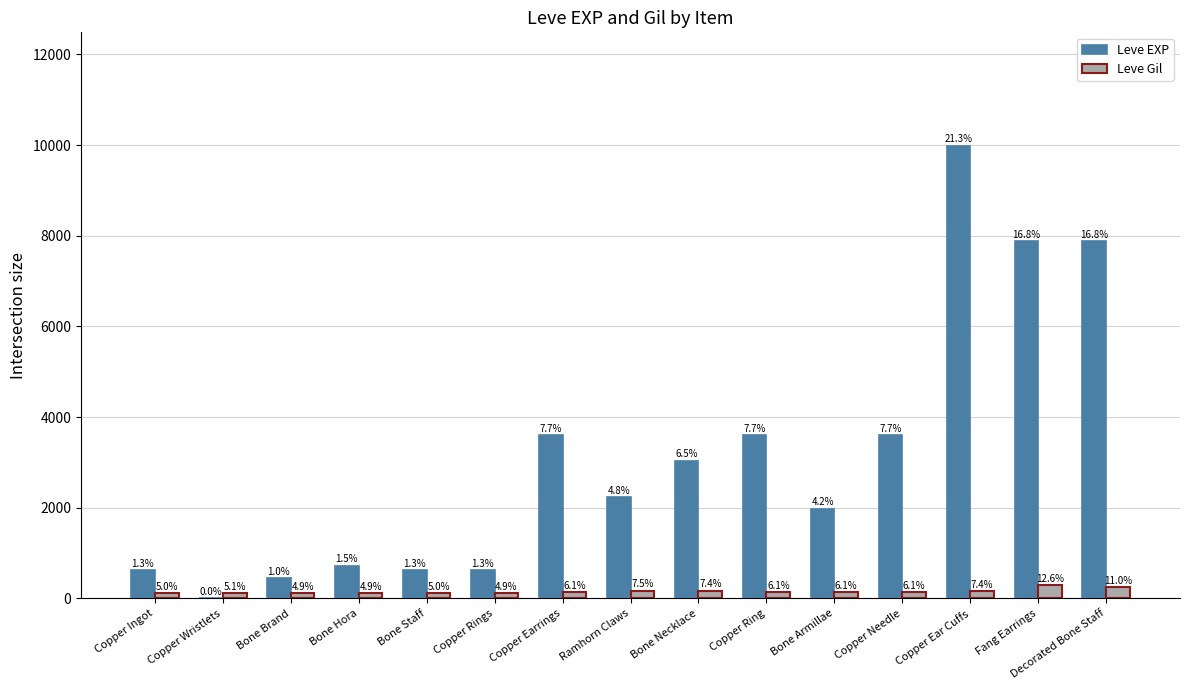

How many groups of bars are there?

15